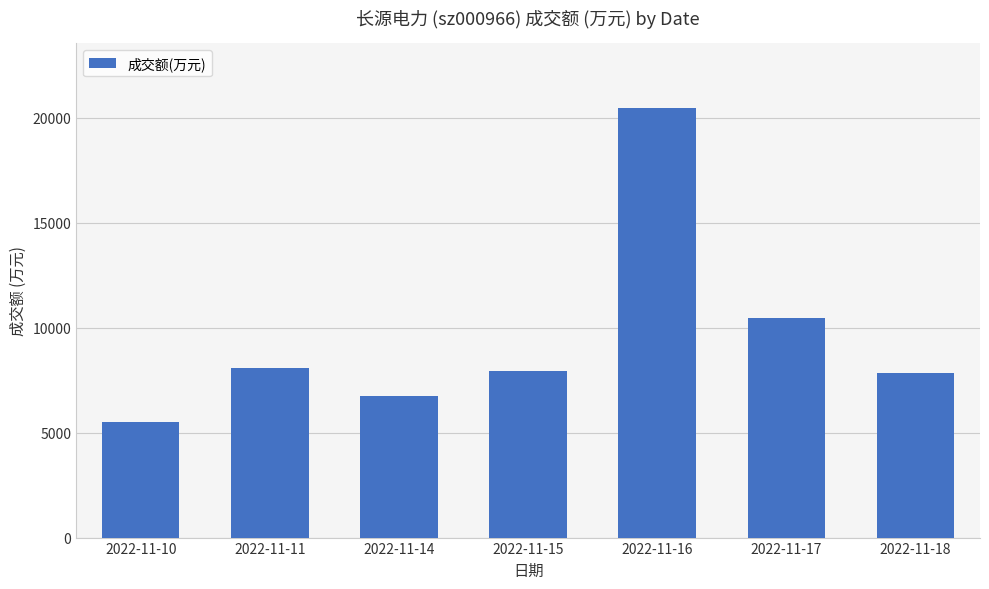

Which label corresponds to the largest value in the chart?

2022-11-16